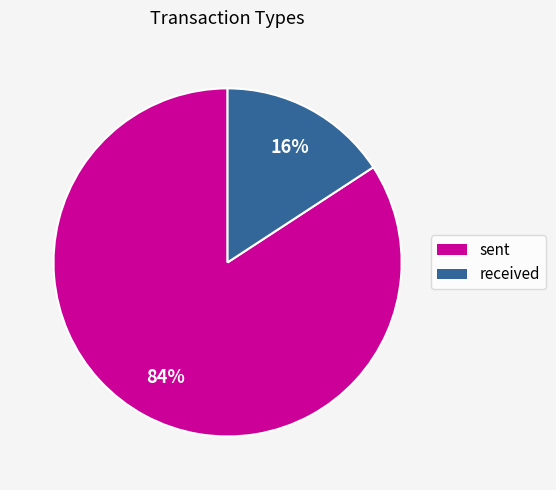

Combined, do sent and received account for over 50%?

Yes